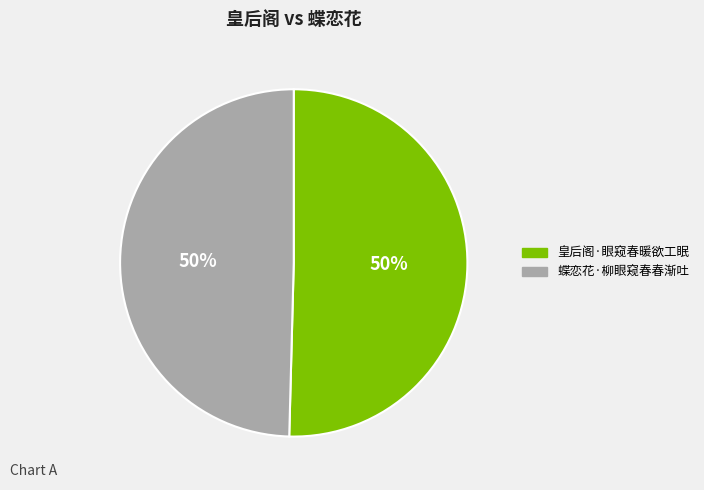

To the nearest percent, what percentage of the pie is 皇后阁·眼窥春暖欲工眠?

50%